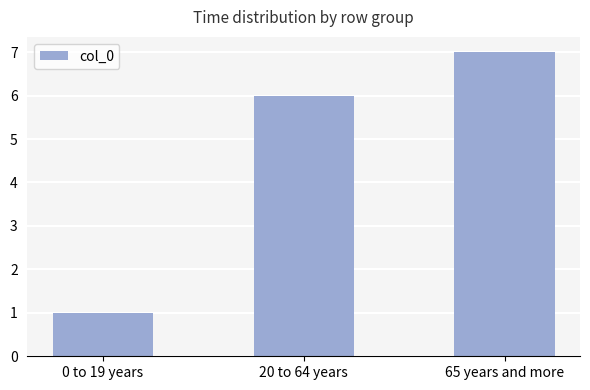

Does the chart contain any negative values?

No